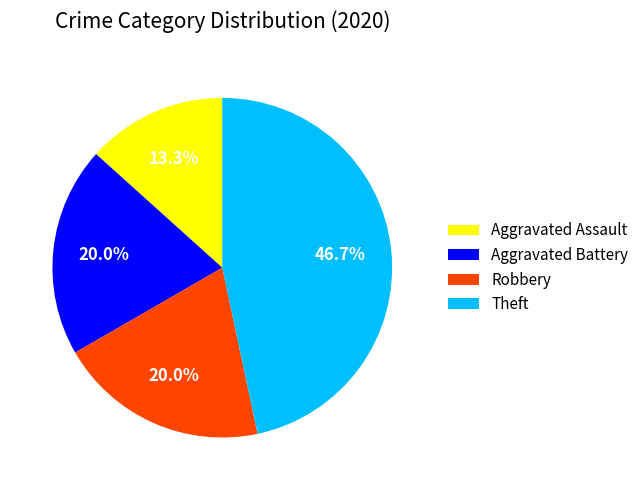

What portion of the pie excludes Aggravated Battery?

80.0%